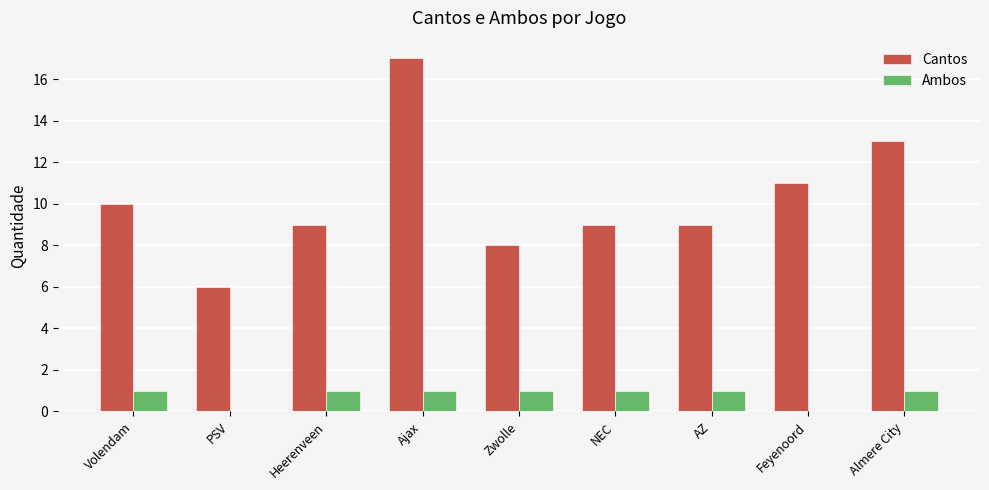

At which label does Cantos first exceed 9?

Volendam